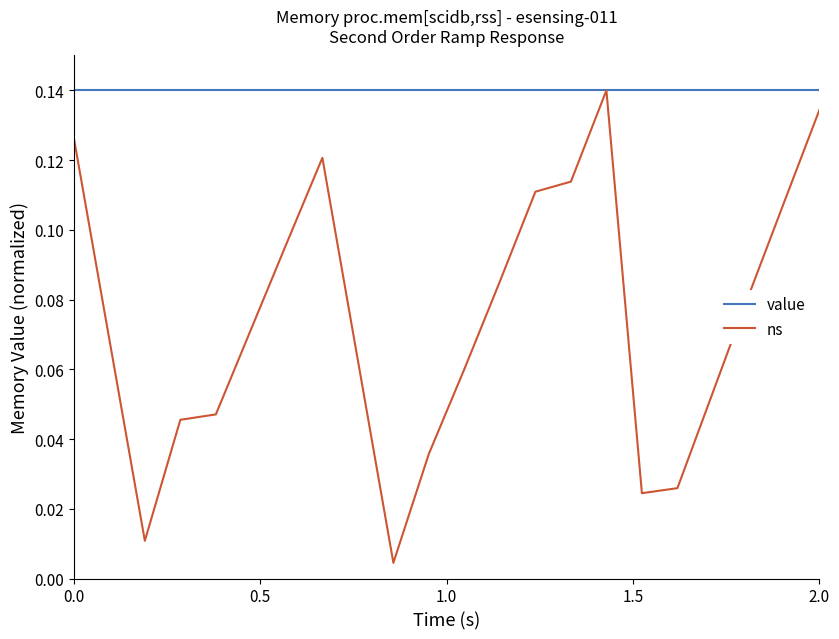

Rank the series by their average value, from highest to lowest.

value, ns